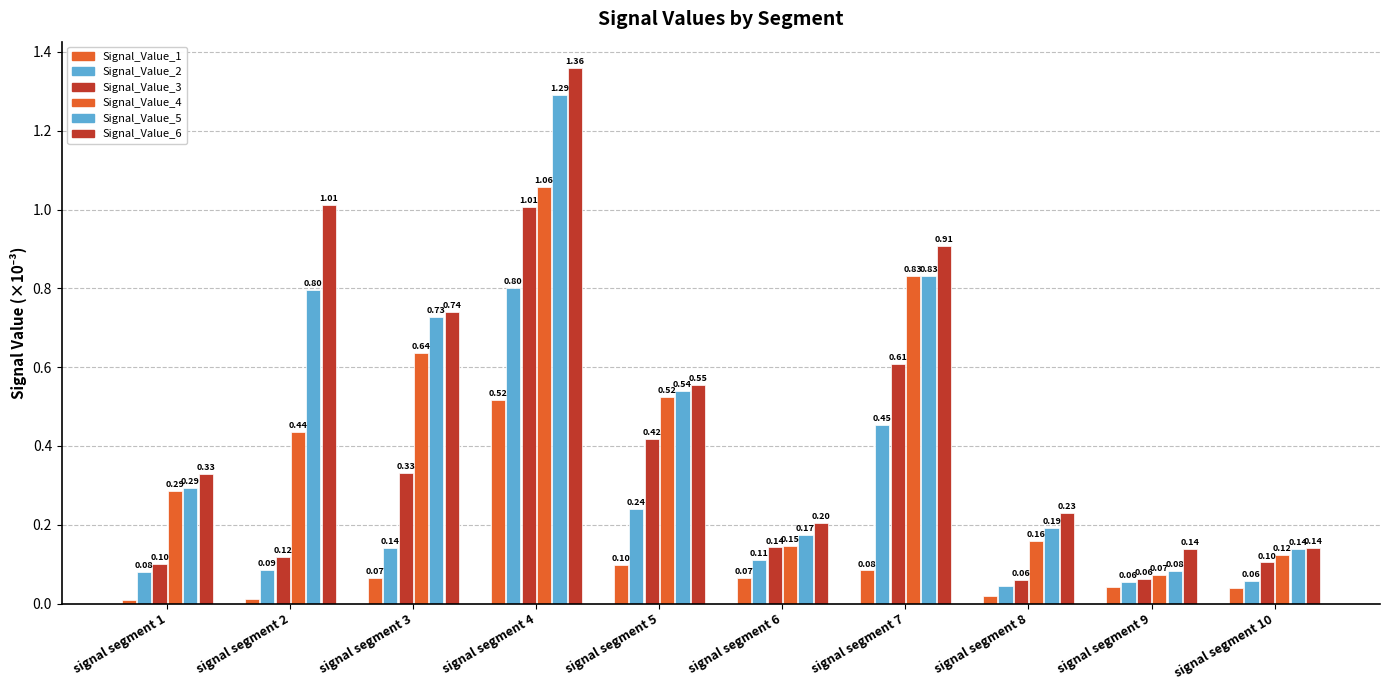

What is the difference between the Signal_Value_6 values at signal segment 10 and signal segment 5?

0.4